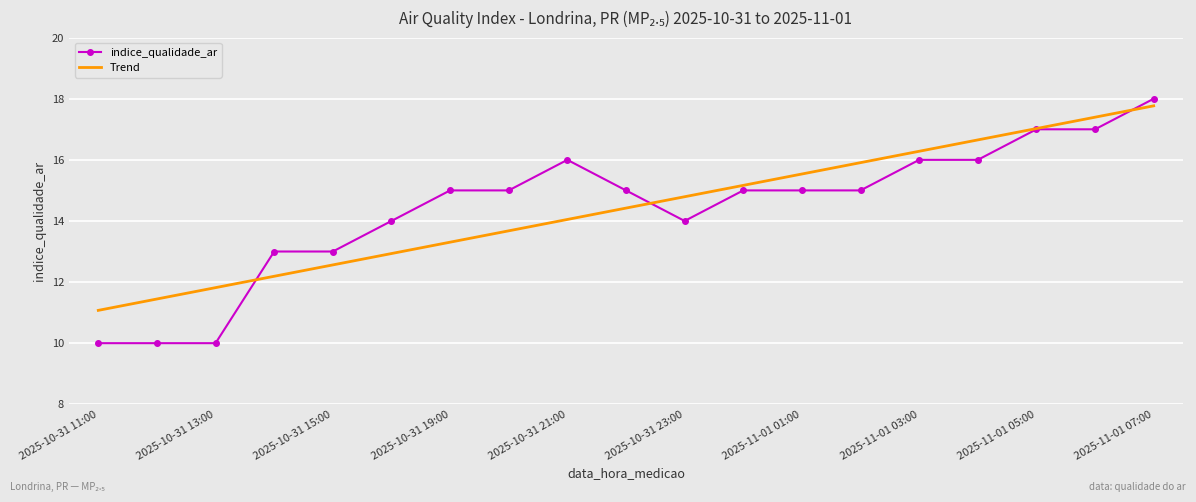

Which series has the widest spread of values?

indice_qualidade_ar